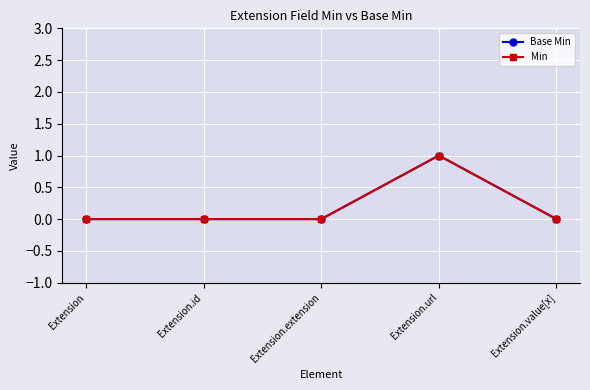

What is the sum of the Base Min values at Extension.url and Extension.extension?

1